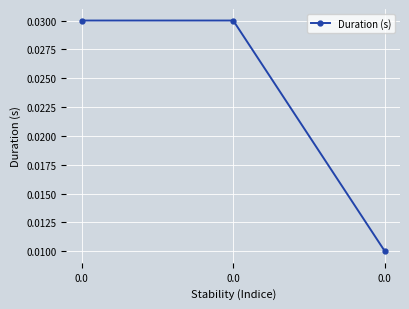

True or false: the data shows 0.0 at 0.0.

True